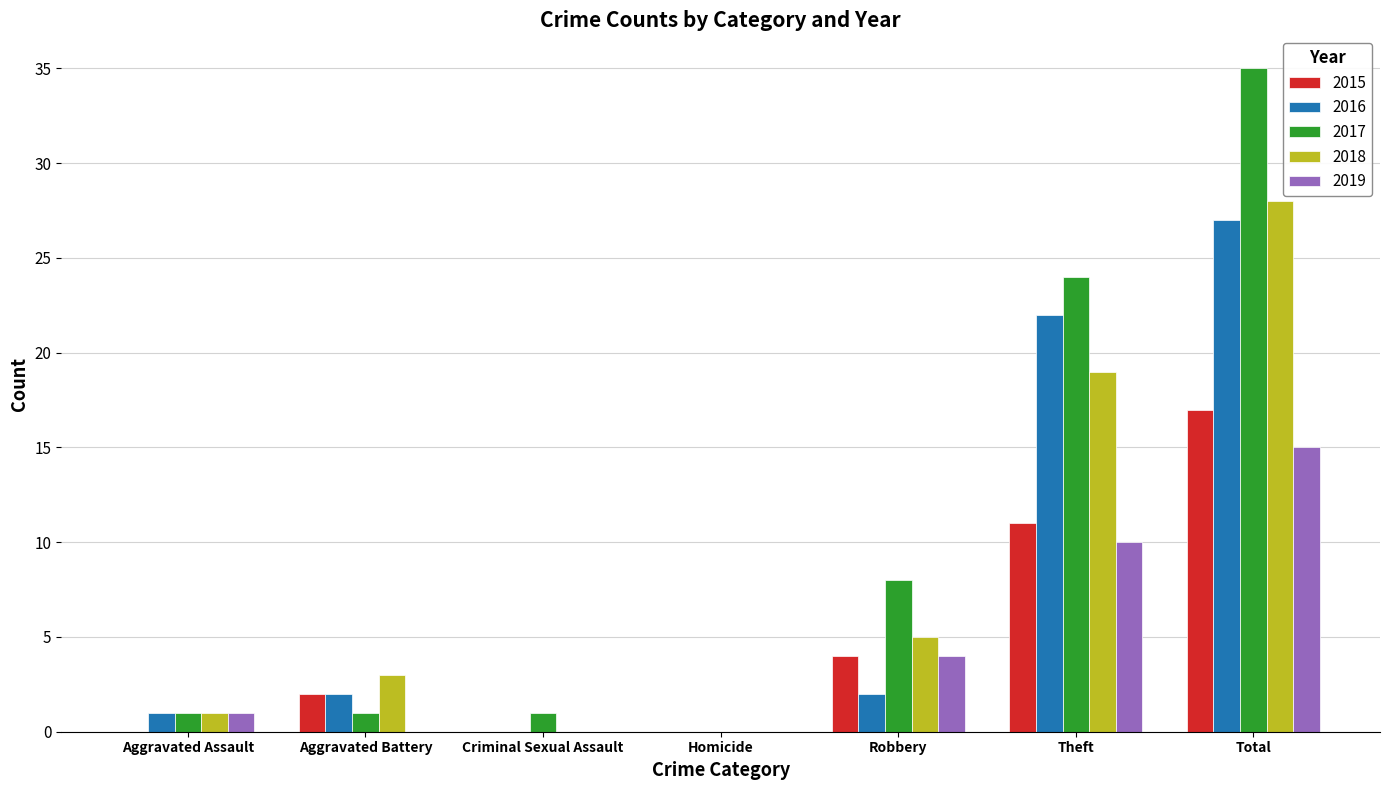

What is the total value across all series at Criminal Sexual Assault?

1